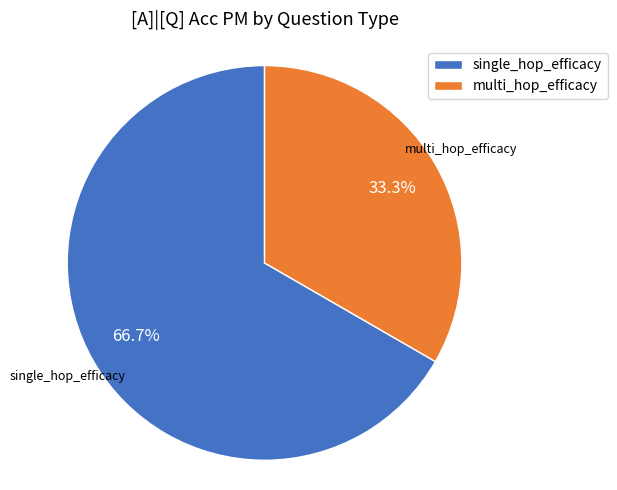

Count the number of slices in the pie.

2